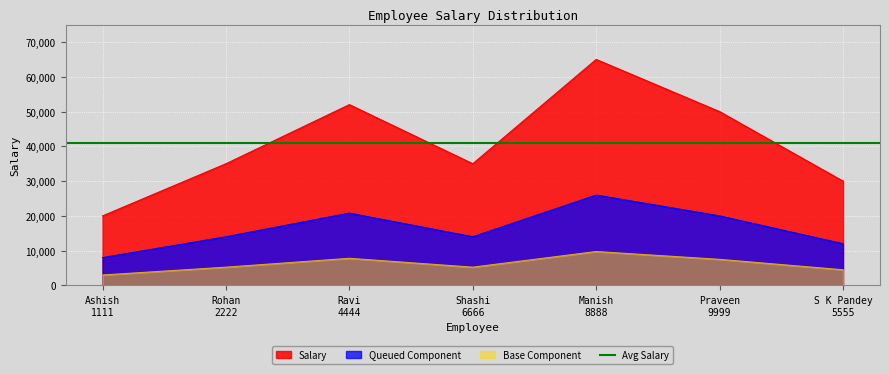

What is the label of the 7th point from the left?

S K Pandey
5555